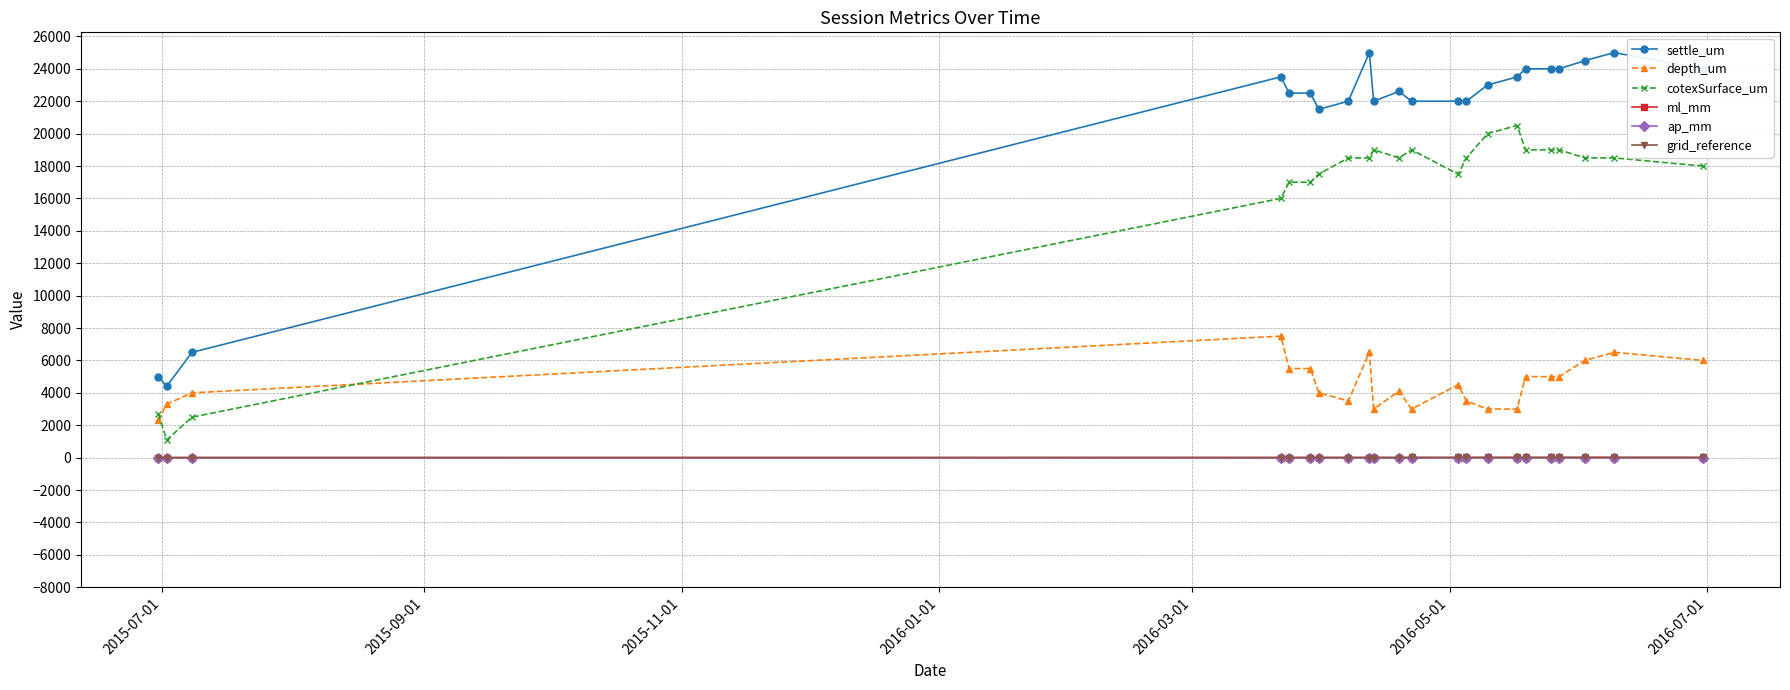

True or false: settle_um and cotexSurface_um cross at least once.

False